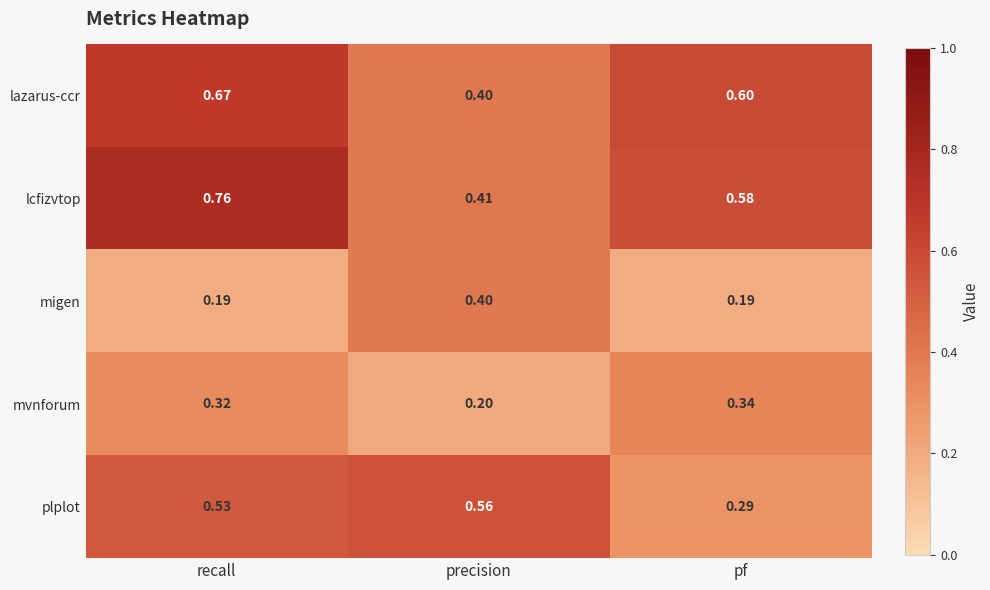

List the series in order of their peak value, highest first.

lcfizvtop, lazarus-ccr, plplot, migen, mvnforum